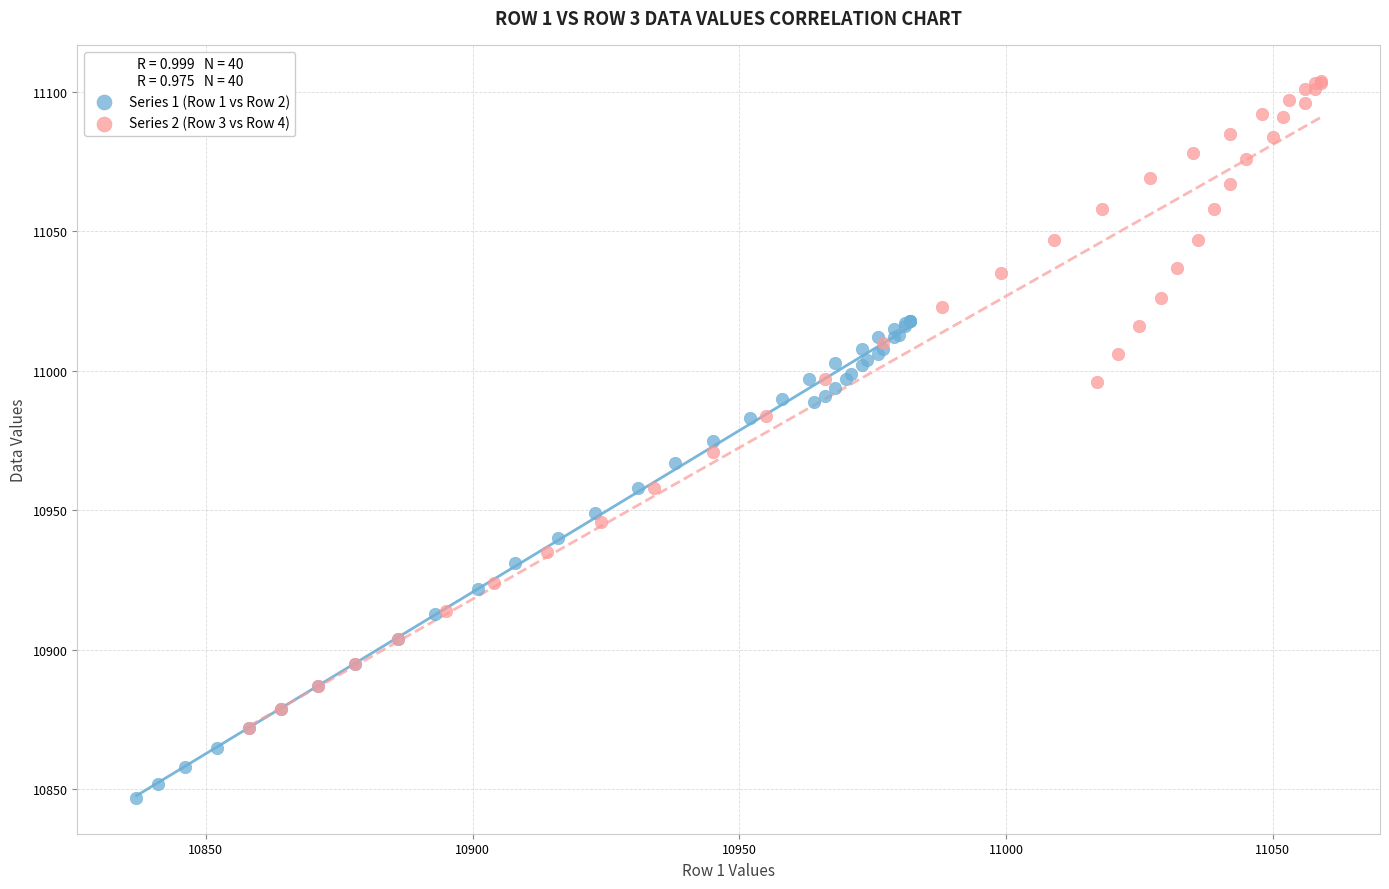

Which series reaches the minimum Y coordinate?

Series 1 (Row 1 vs Row 2)